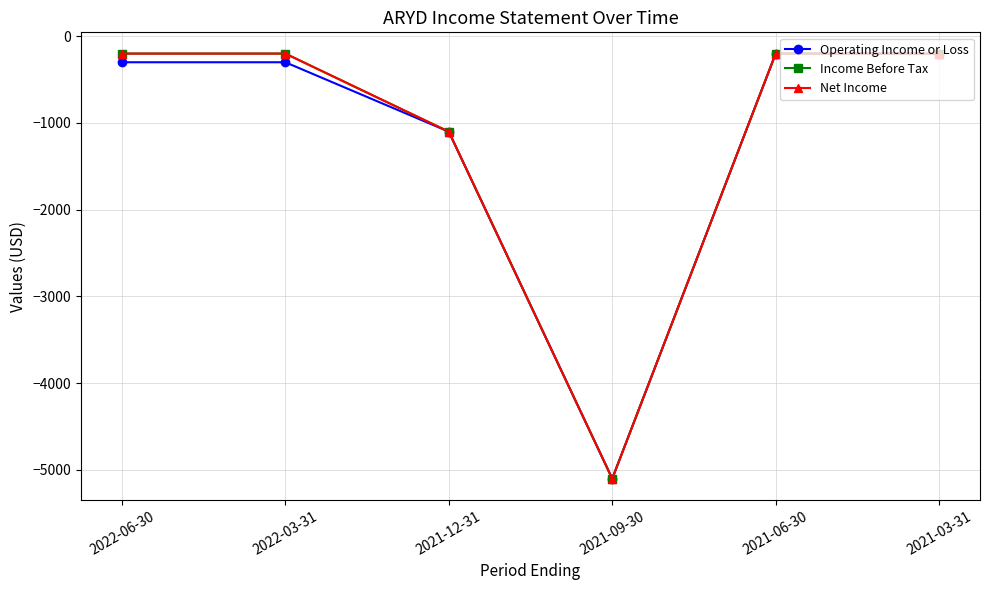

Does the chart have visible grid lines?

Yes